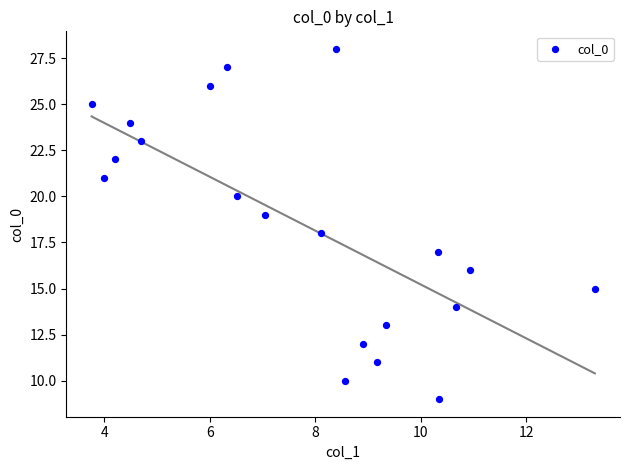

What is the range of Y values (max minus min)?

19